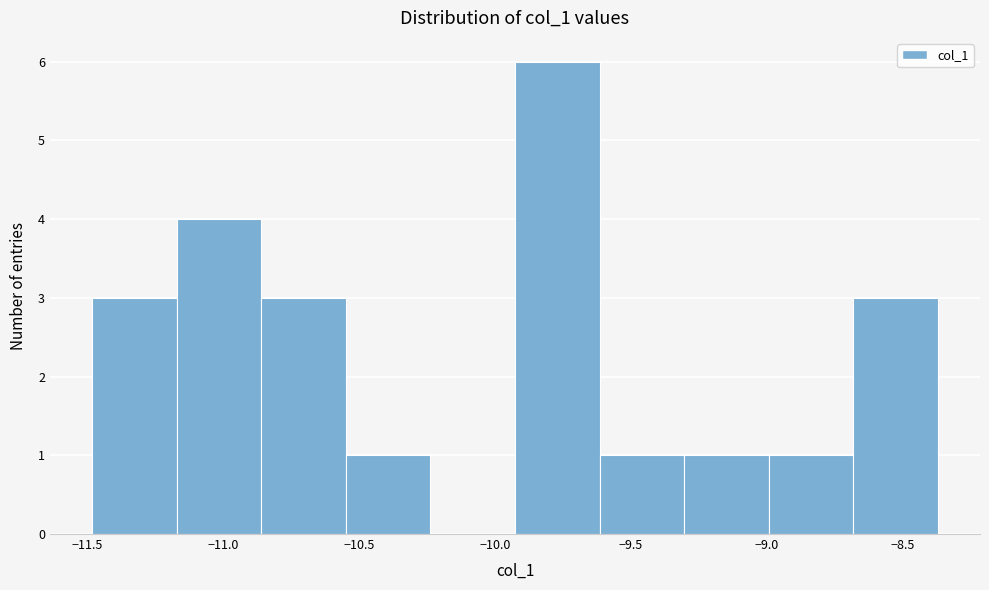

Reading left to right, transcribe this chart: for each bar, give the range it covers on the x-axis and its height. Neither the bar edges nor the heights are printed on the chart, so give them approximately, as read against the axes.

-11.50 to -11.15: 3
-11.15 to -10.85: 4
-10.85 to -10.55: 3
-10.55 to -10.25: 1
-10.25 to -9.95: 0
-9.95 to -9.60: 6
-9.60 to -9.30: 1
-9.30 to -9.00: 1
-9.00 to -8.70: 1
-8.70 to -8.35: 3